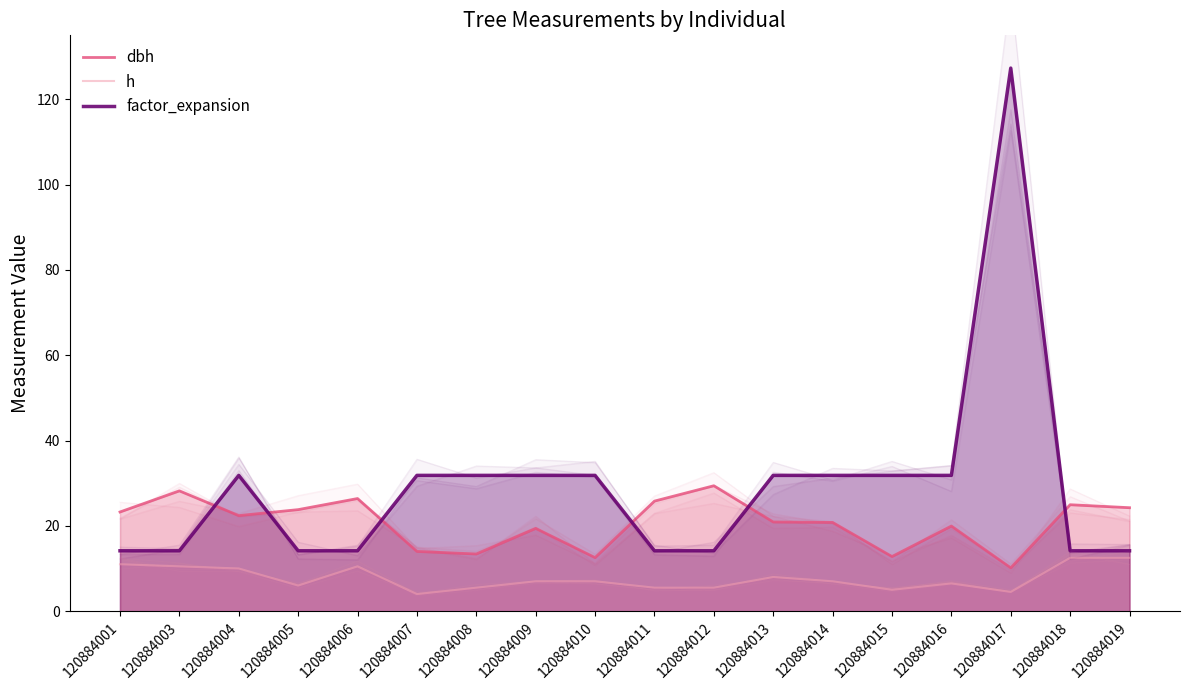

What is the value of the dbh point at the 13th from the left?

20.8